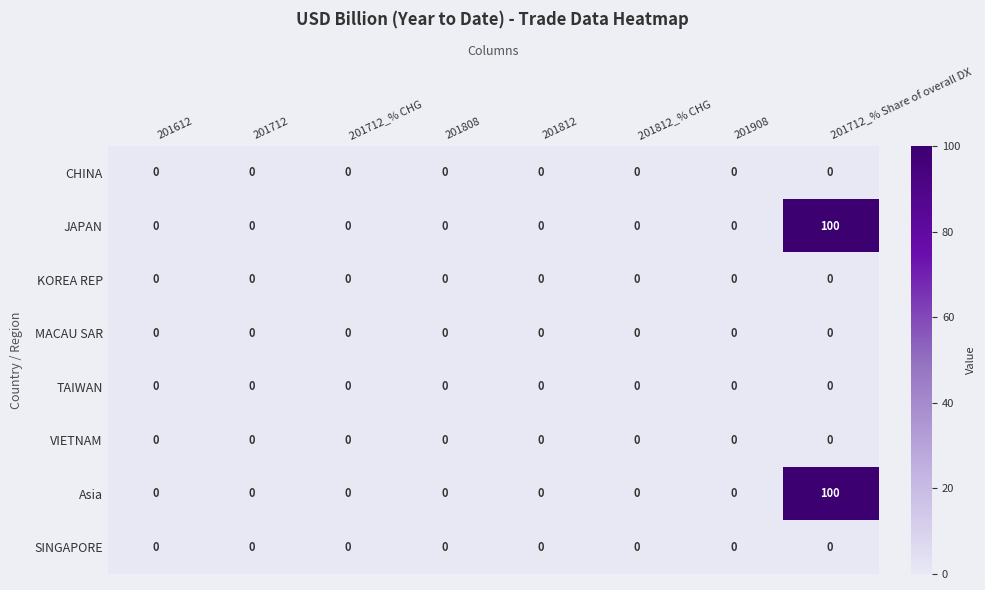

Which label corresponds to the largest value in the chart?

201712_% Share of overall DX